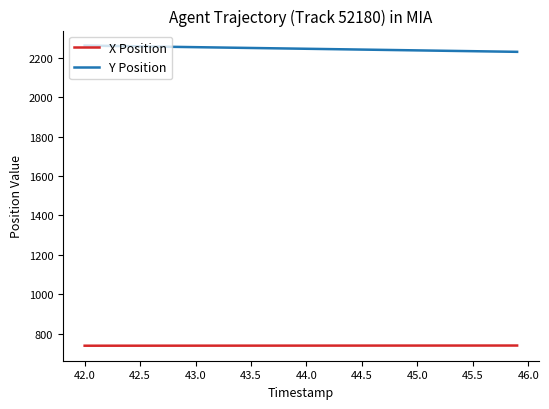

True or false: Y Position and X Position intersect in this chart.

False